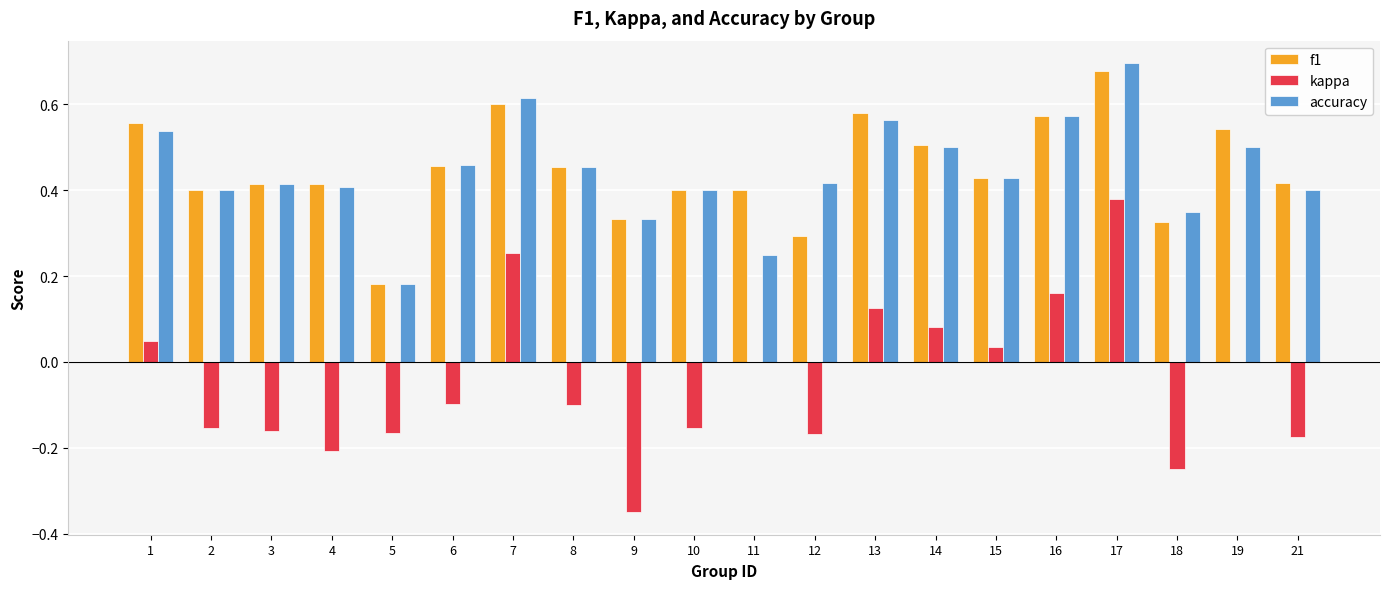

Which category has the highest value in the f1 series?

17